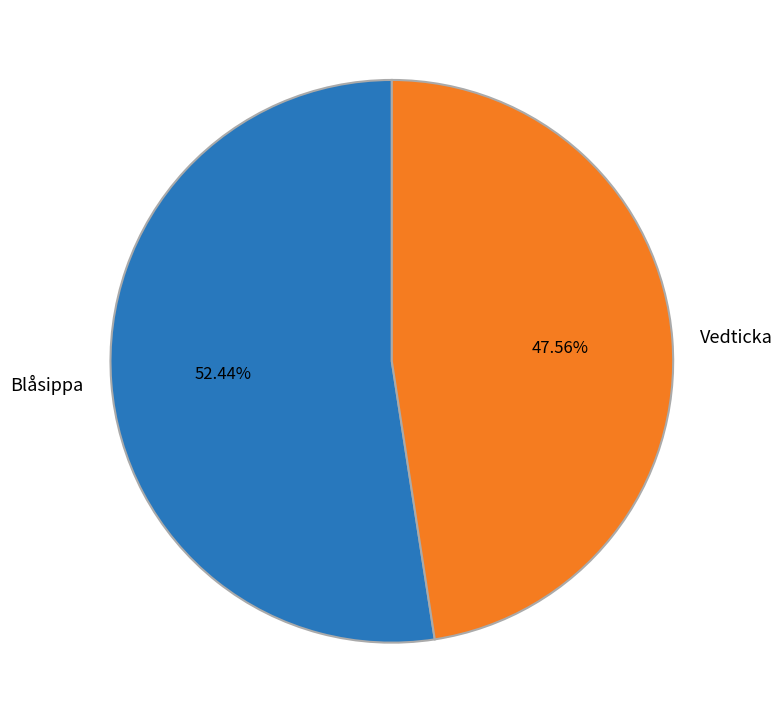

Is the sum of Blåsippa and Vedticka greater than half?

Yes